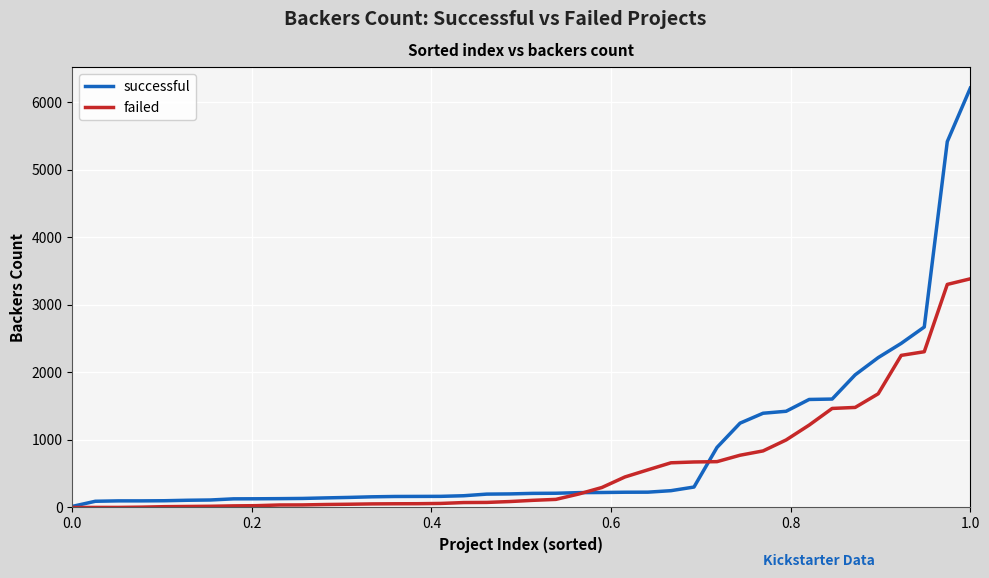

What is the maximum value shown in the chart?

6212